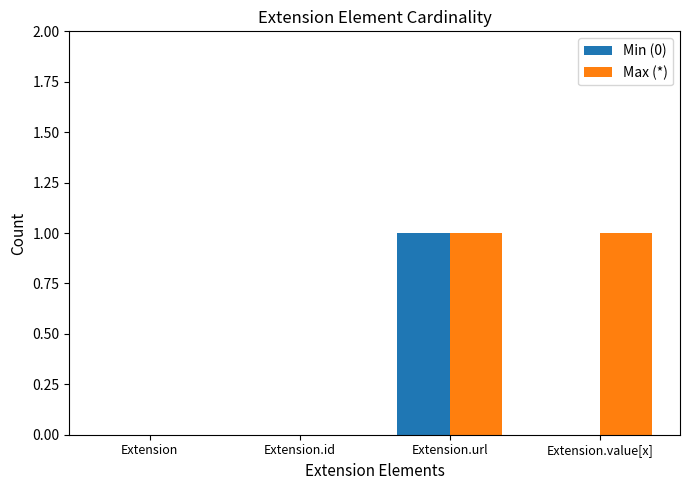

The Min (0) series shows 0 at Extension.id. True or false?

True